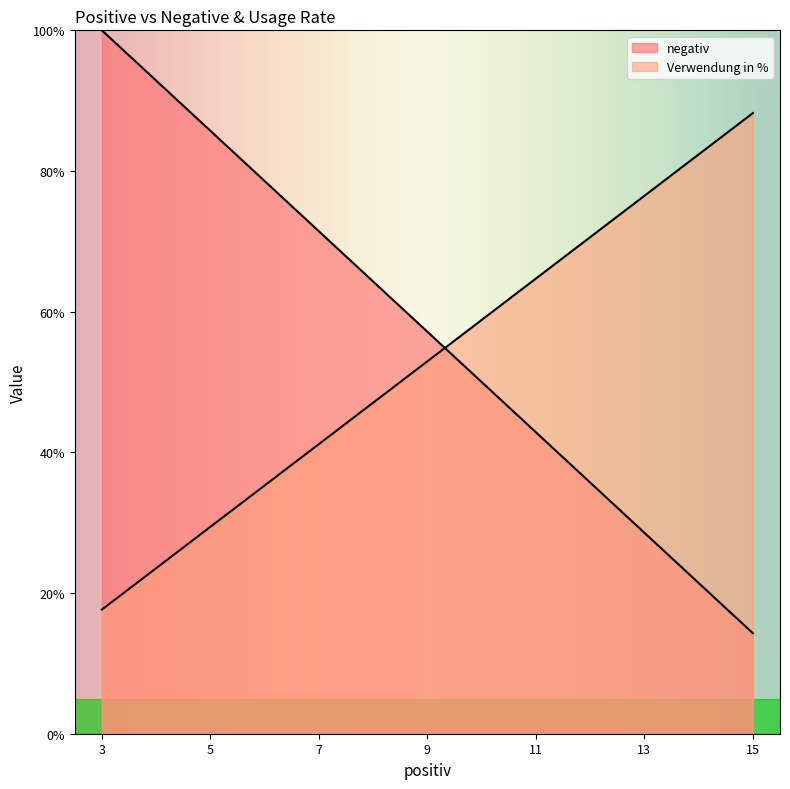

Does the chart have visible grid lines?

No